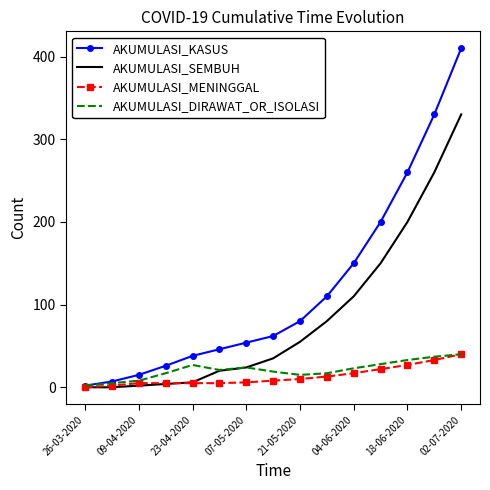

What is the maximum value for AKUMULASI_DIRAWAT_OR_ISOLASI?

40